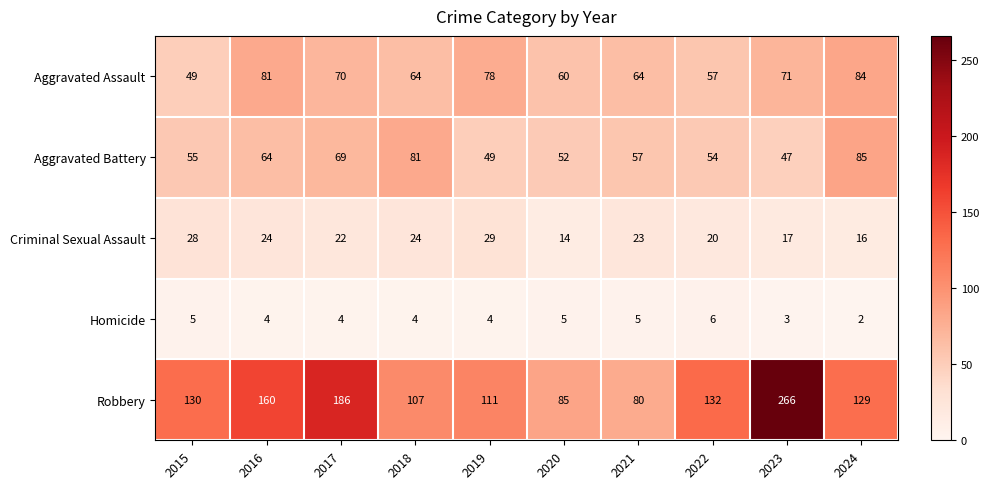

At which category is the sum across all series the highest?

2023